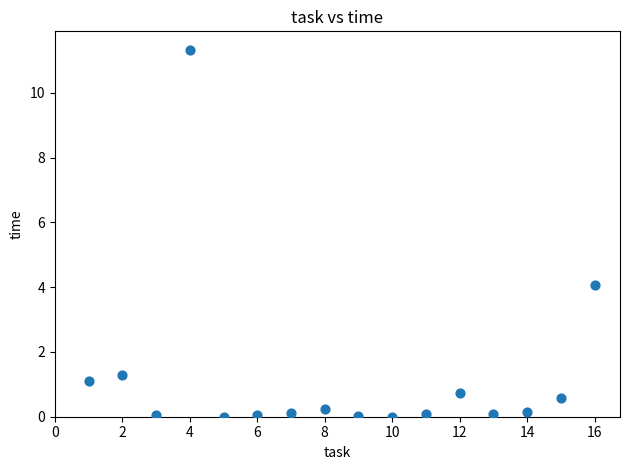

What is the range of X values (max minus min)?

15.0